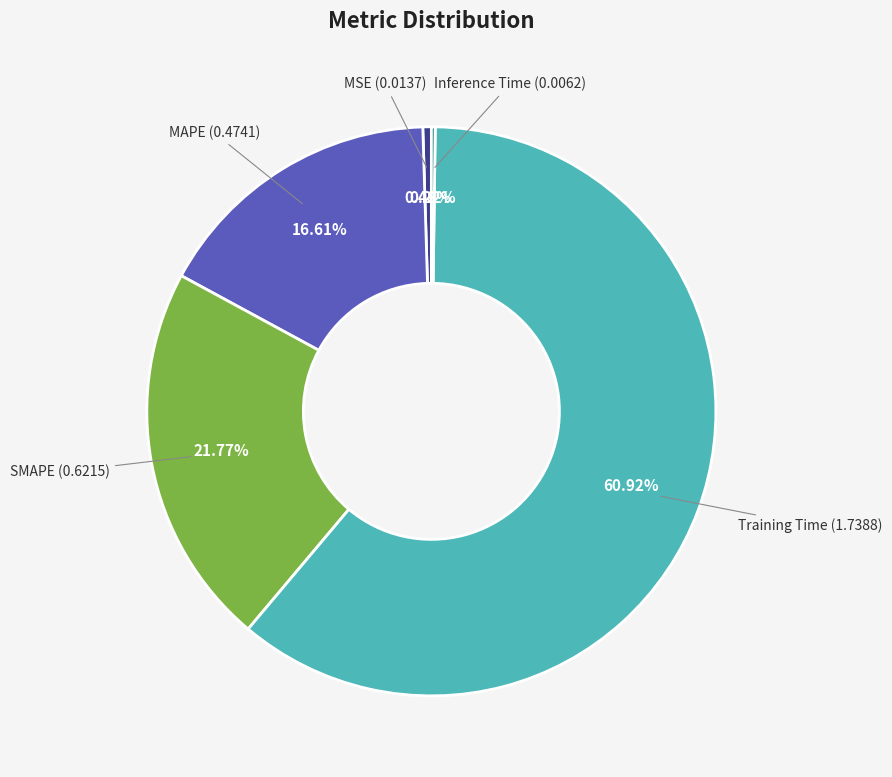

Is there any slice that represents more than half of the pie?

Yes